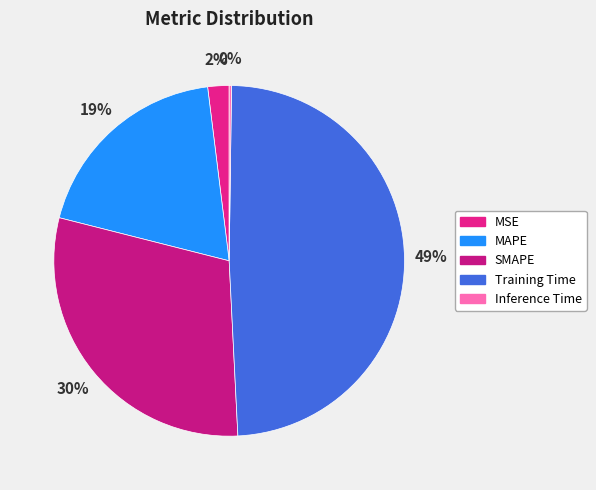

The SMAPE slice represents 40% of the pie. True or false?

False